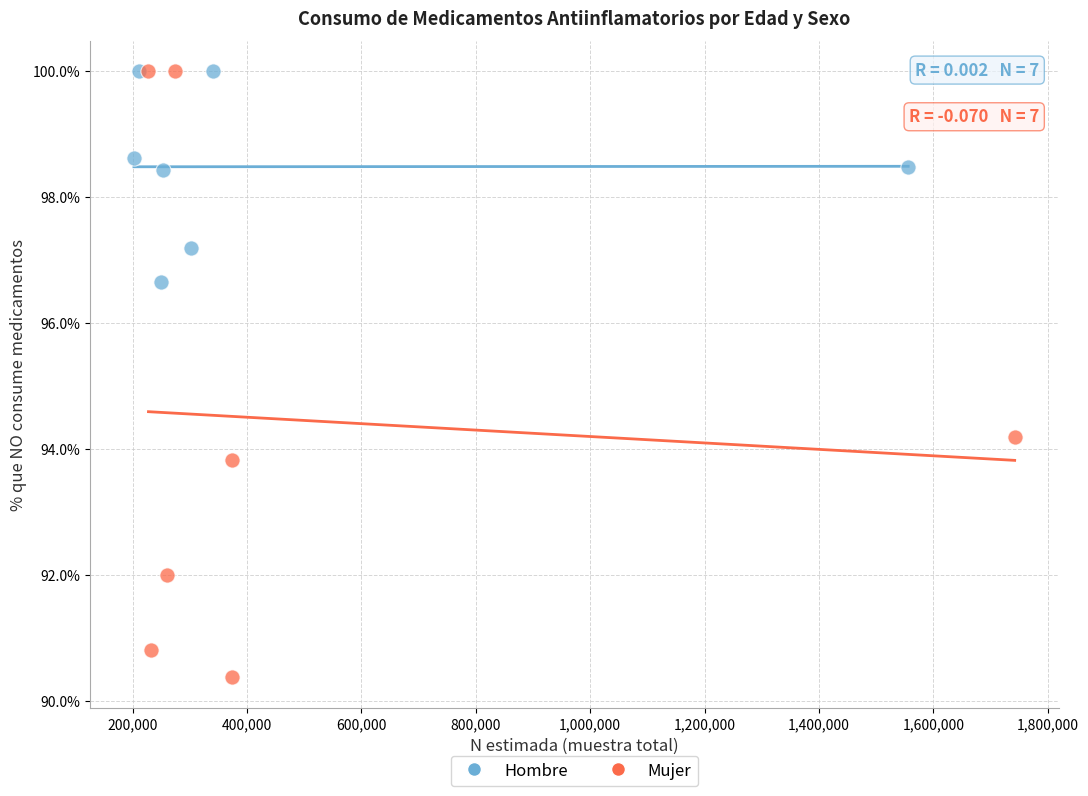

Which series contains the lowest Y value?

Mujer